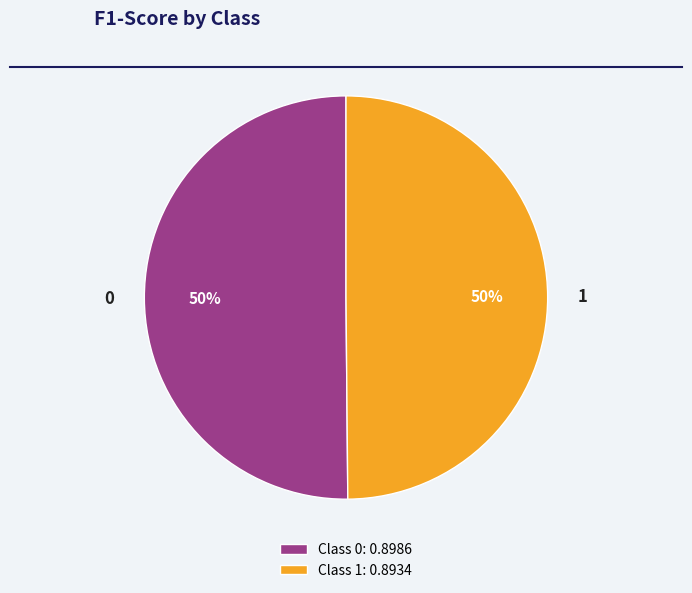

Count the number of slices in the pie.

2